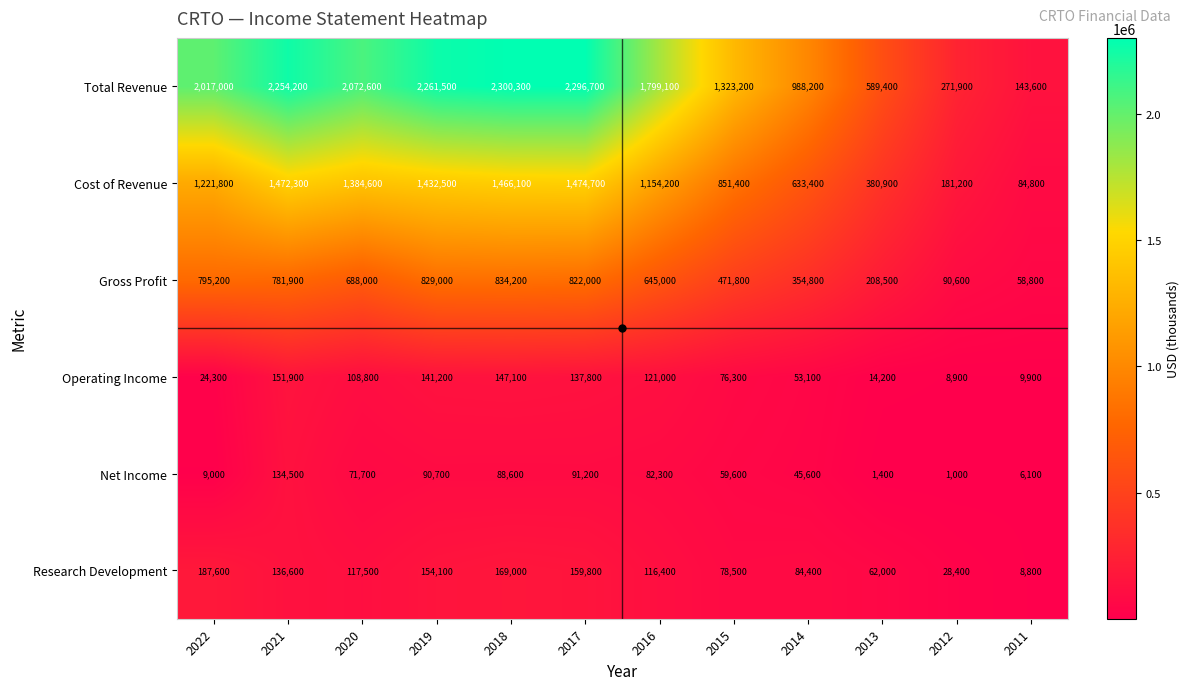

Which series has the largest total across all categories?

Total Revenue